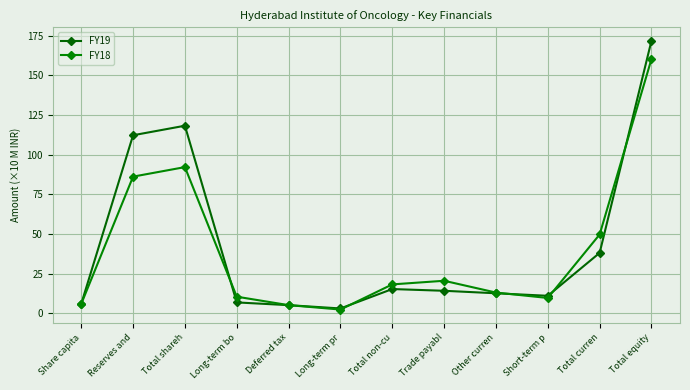

What is the spread (max minus min) of values at Total shareh?

26.1